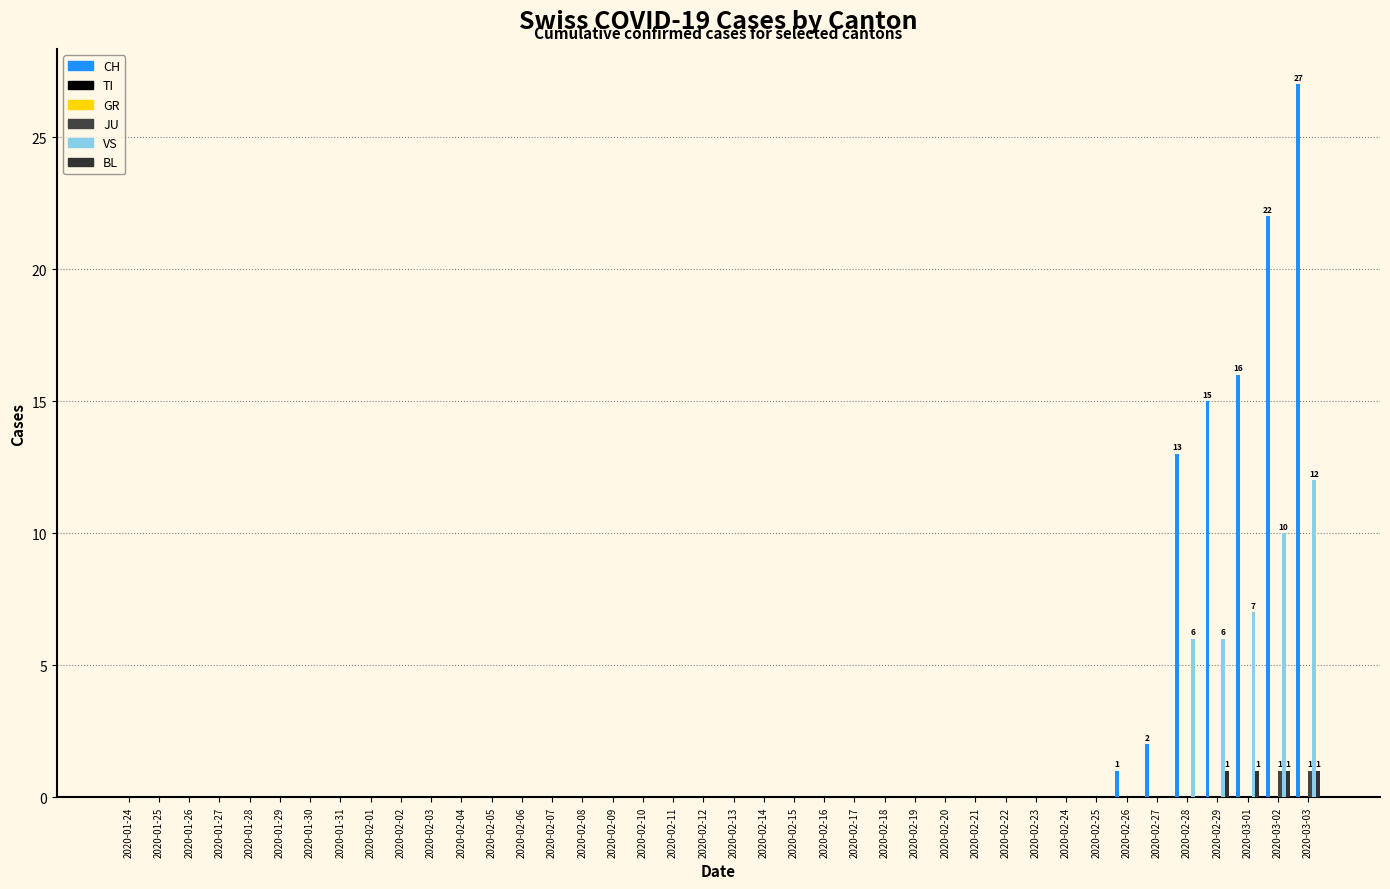

Reading left to right, list all the values displayed in this chart.

CH: 0	0	0	0	0	0	0	0	0	0	0	0	0	0	0	0	0	0	0	0	0	0	0	0	0	0	0	0	0	0	0	0	0	1	2	13	15	16	22	27
TI: 0	0	0	0	0	0	0	0	0	0	0	0	0	0	0	0	0	0	0	0	0	0	0	0	0	0	0	0	0	0	0	0	0	0	0	0	0	0	0	0
GR: 0	0	0	0	0	0	0	0	0	0	0	0	0	0	0	0	0	0	0	0	0	0	0	0	0	0	0	0	0	0	0	0	0	0	0	0	0	0	0	0
JU: 0	0	0	0	0	0	0	0	0	0	0	0	0	0	0	0	0	0	0	0	0	0	0	0	0	0	0	0	0	0	0	0	0	0	0	0	0	0	1	1
VS: 0	0	0	0	0	0	0	0	0	0	0	0	0	0	0	0	0	0	0	0	0	0	0	0	0	0	0	0	0	0	0	0	0	0	0	6	6	7	10	12
BL: 0	0	0	0	0	0	0	0	0	0	0	0	0	0	0	0	0	0	0	0	0	0	0	0	0	0	0	0	0	0	0	0	0	0	0	0	1	1	1	1